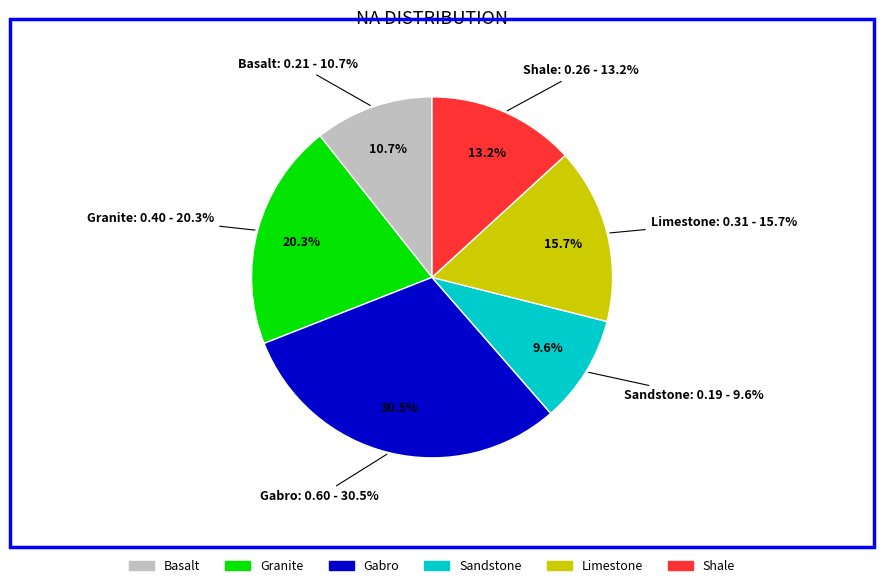

How much of the chart is everything except Basalt?

89.3%